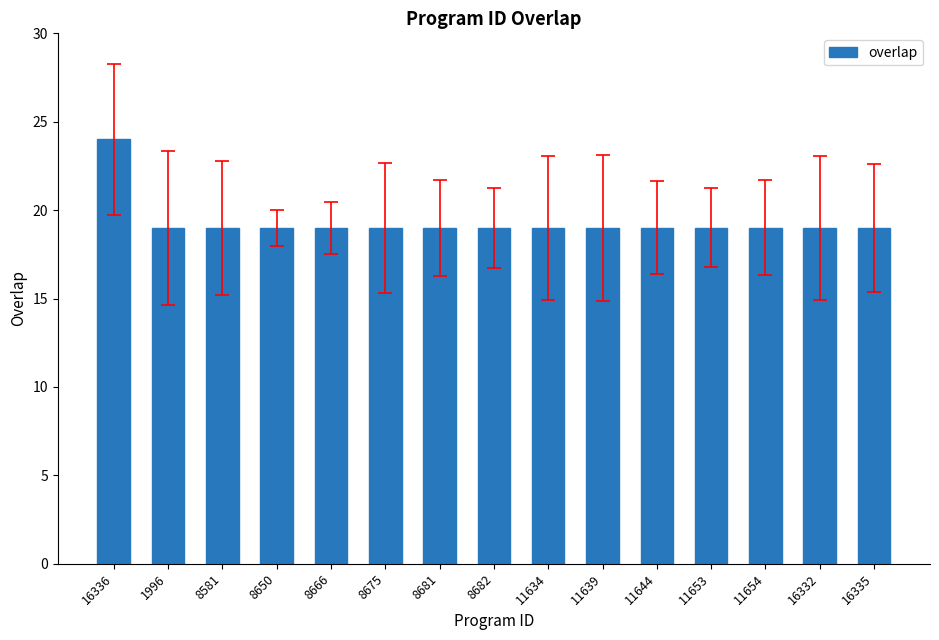

True or false: the data shows 25 at 11644.

False